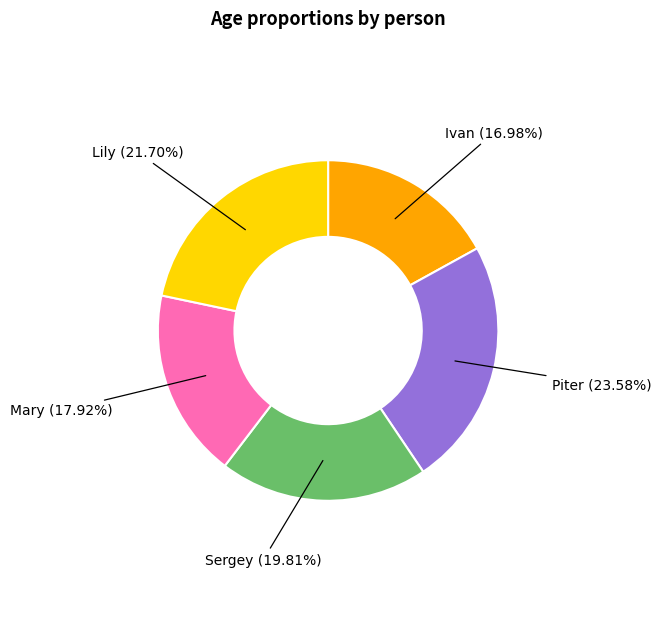

How many segments does this pie chart have?

5